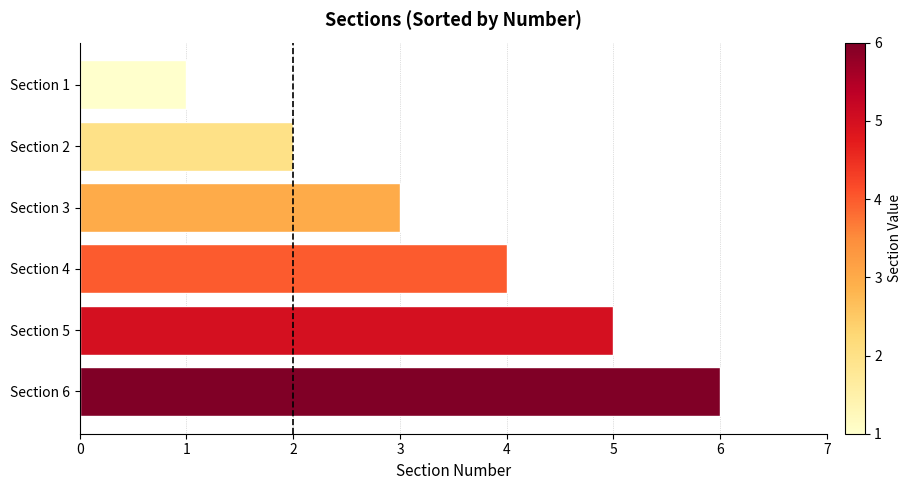

What is the difference between the maximum and minimum values?

5